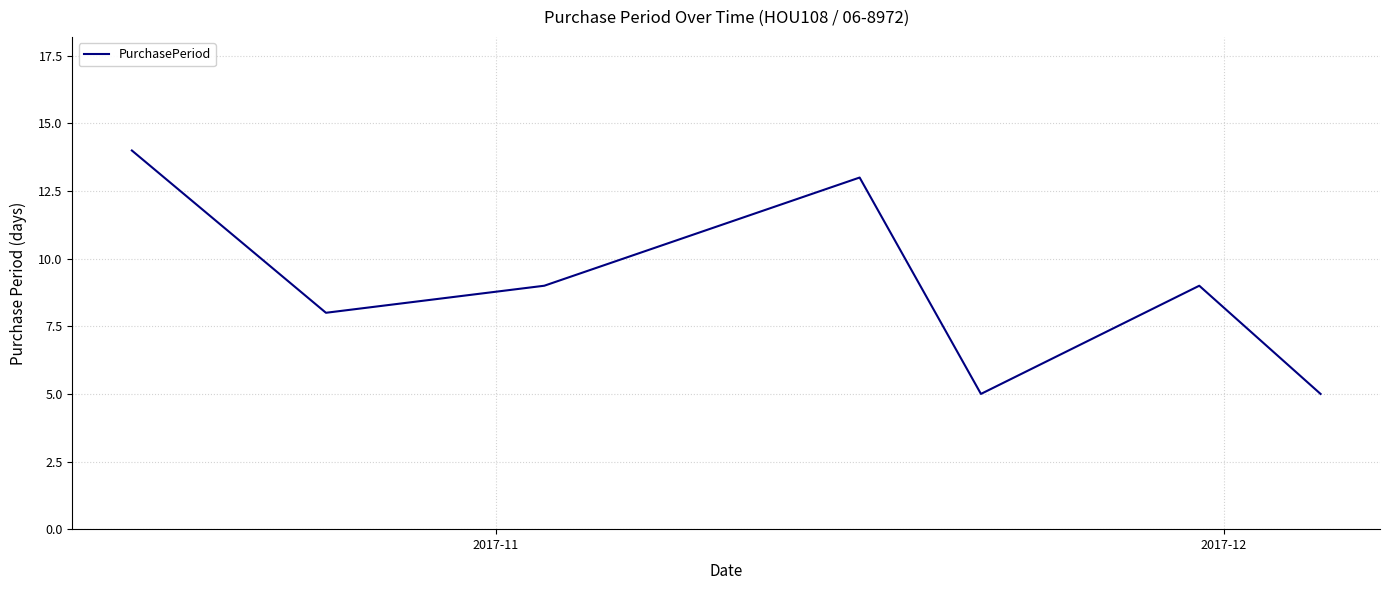

Does the chart display data point markers on the line(s)?

No